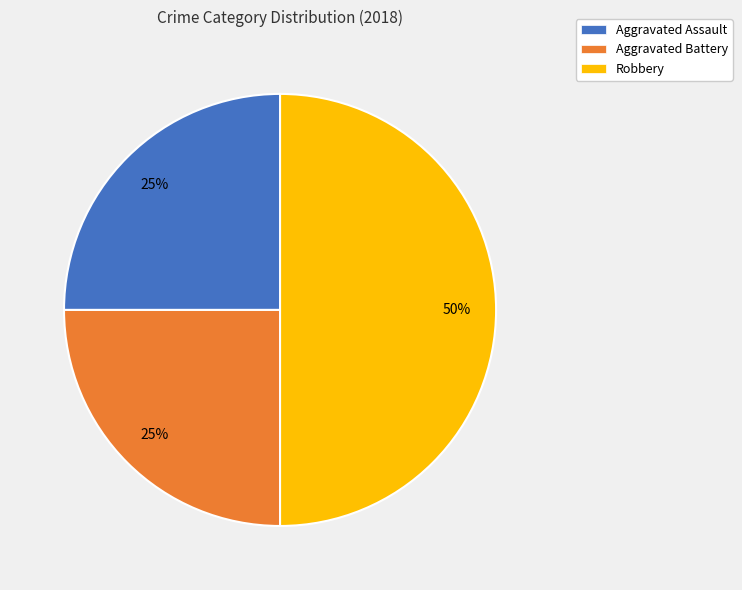

What is the largest slice in the pie chart?

Robbery